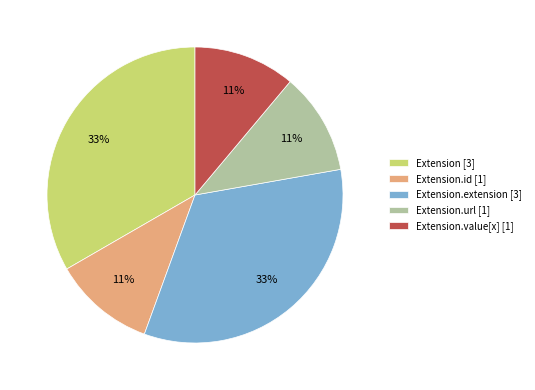

Which has a higher value, Extension.extension [3] or Extension.value[x] [1]?

Extension.extension [3]